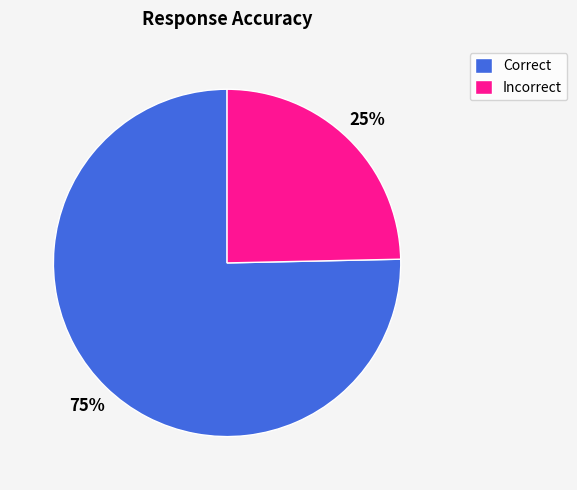

How many slices are in this pie chart?

2